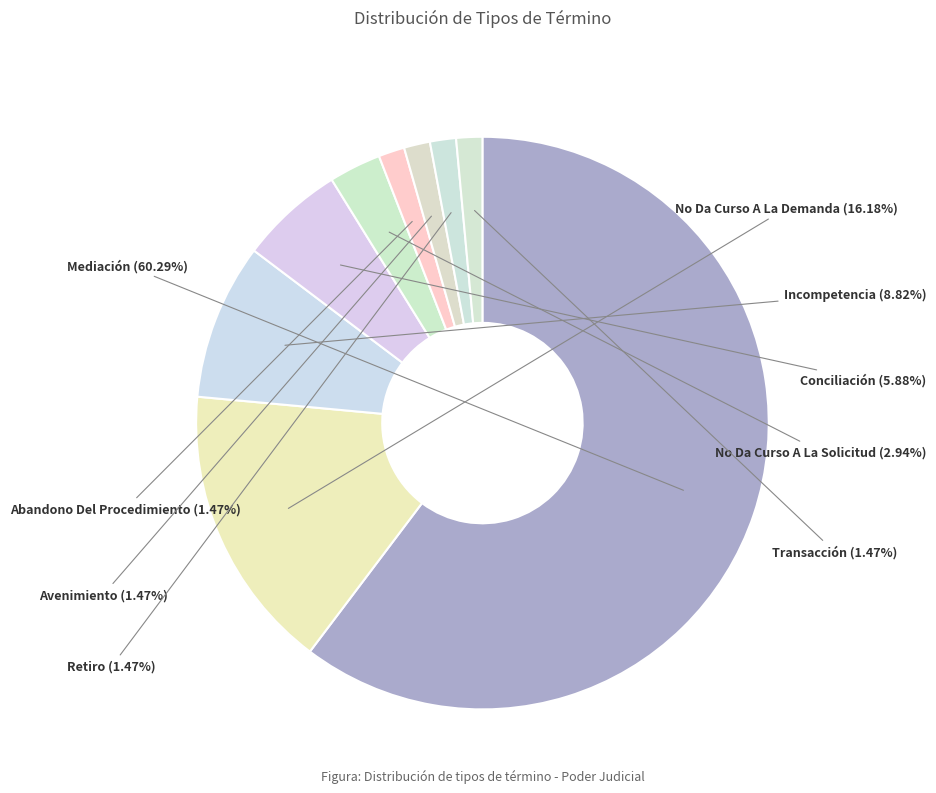

True or false: No Da Curso A La Demanda accounts for 4% of the total.

False